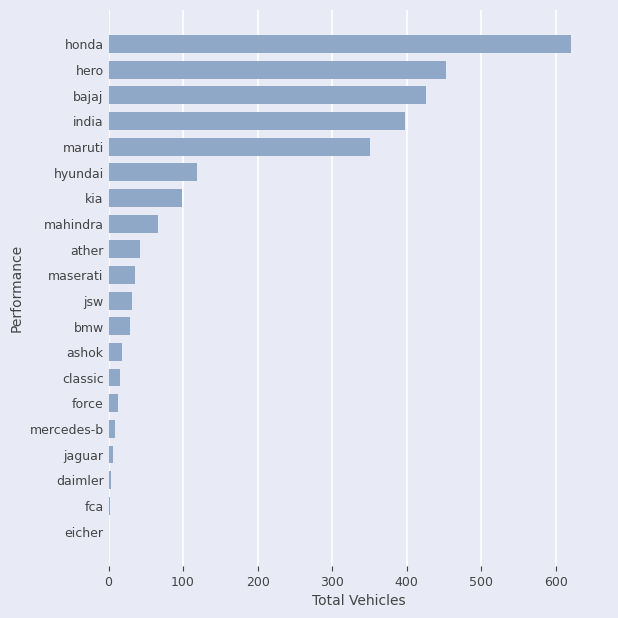

Where is the data nearest to the value 311?

maruti